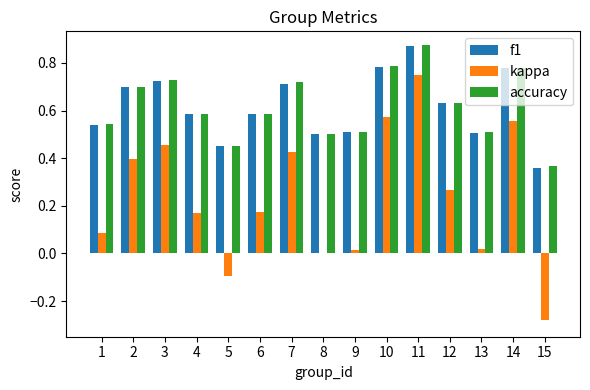

At which category is the sum across all series the highest?

11